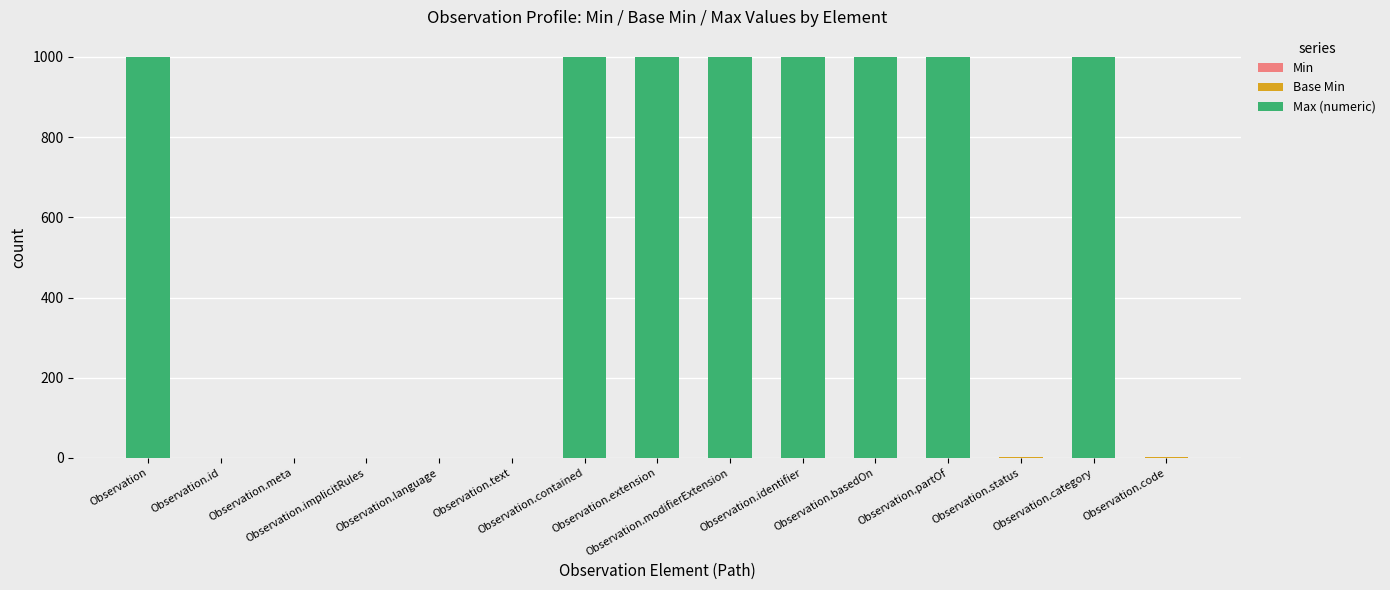

How many series are shown in this chart?

3